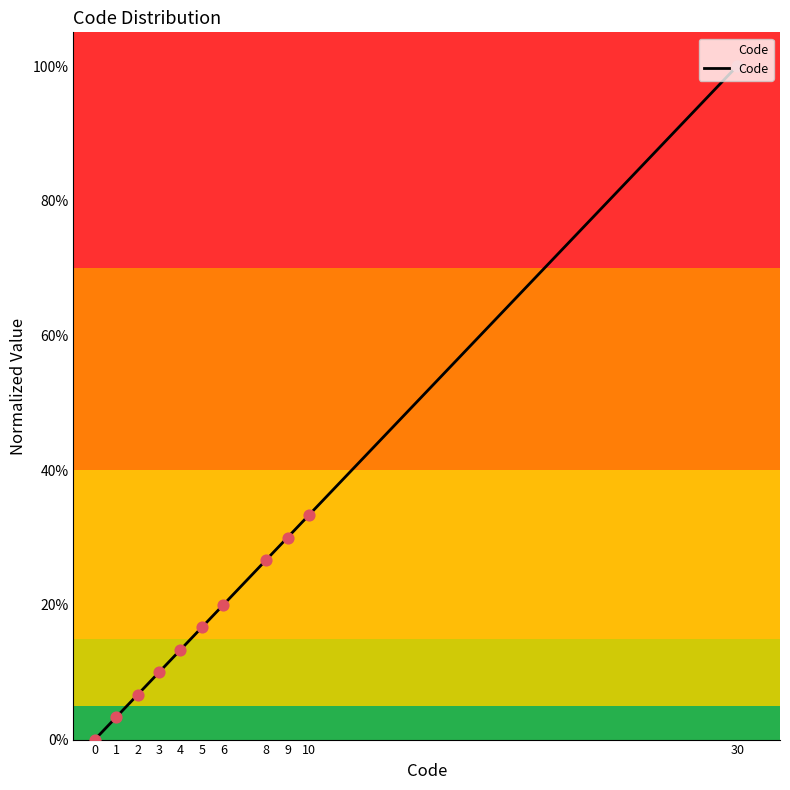

Between 0 and 2, which is larger?

2